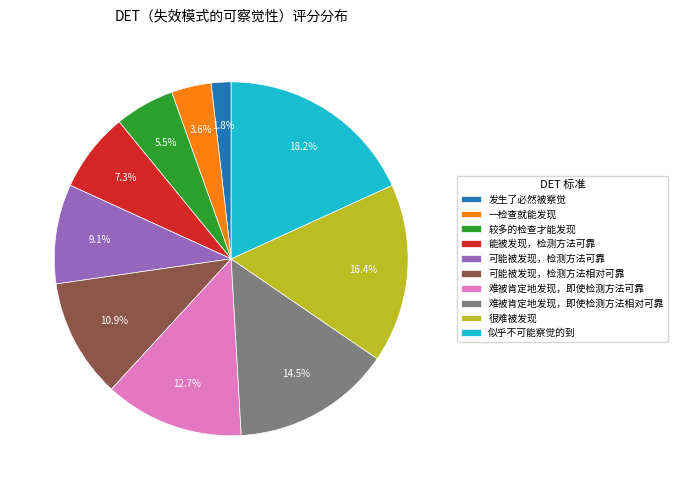

To the nearest percent, what percentage of the pie is 能被发现，检测方法可靠?

7%